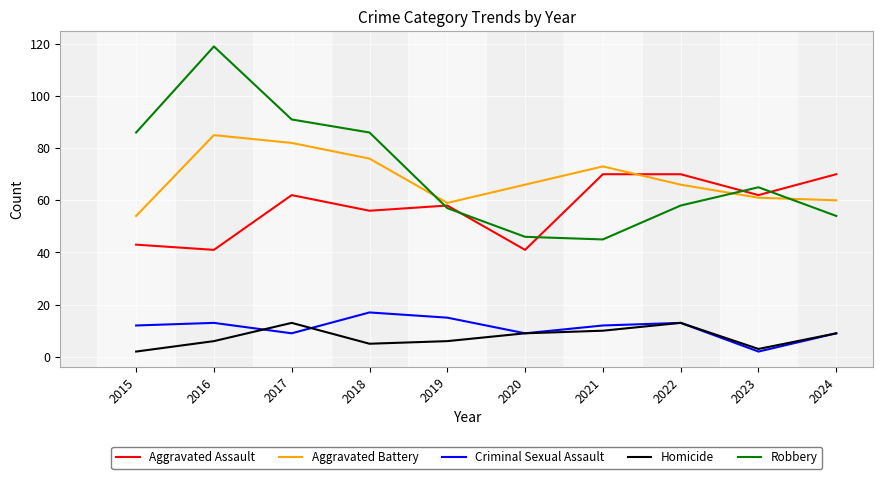

Which series has the largest range (max minus min)?

Robbery